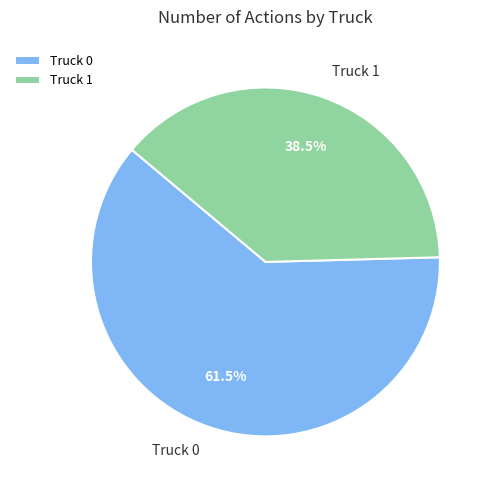

Rank the categories by value from highest to lowest.

Truck 0, Truck 1